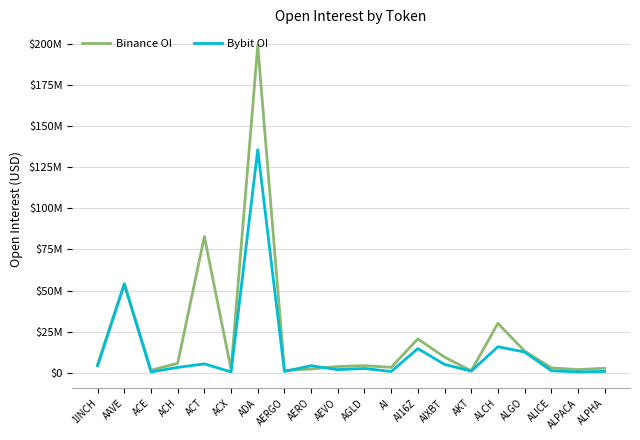

Reading left to right, transcribe all the data shown in this chart.

Binance OI: 5187923	53929804	1627789	5816972	82799289	2027623	198756462	1427756	2332985	3838045	4376383	3325779	20642013	9543153	1226078	30076417	13183200	3034951	1986987	2775014
Bybit OI: 4249142	54084355	537871	3322467	5434210	576428	135537956	838887	4345053	1960255	2658284	812175	14725365	5136765	1048834	15852321	12653722	1299386	542793	867635